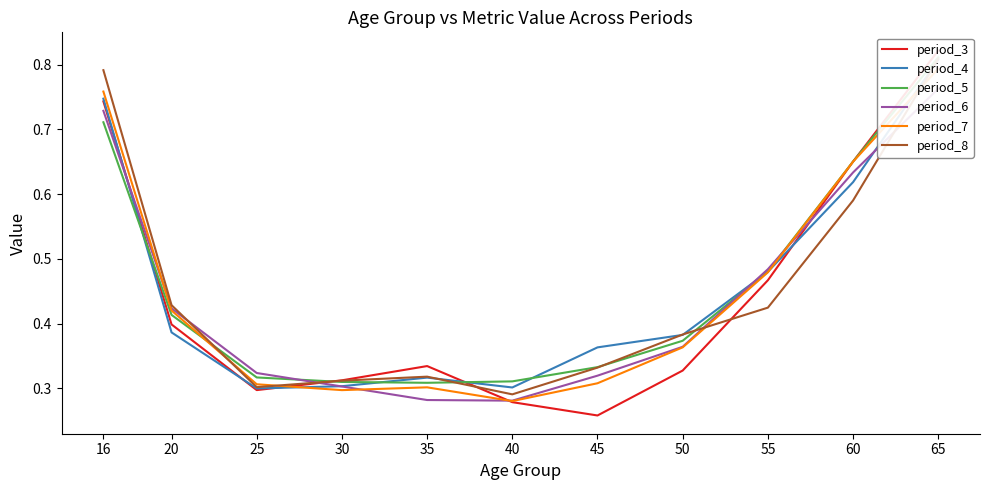

At how many categories does at least one series exceed 0?

11